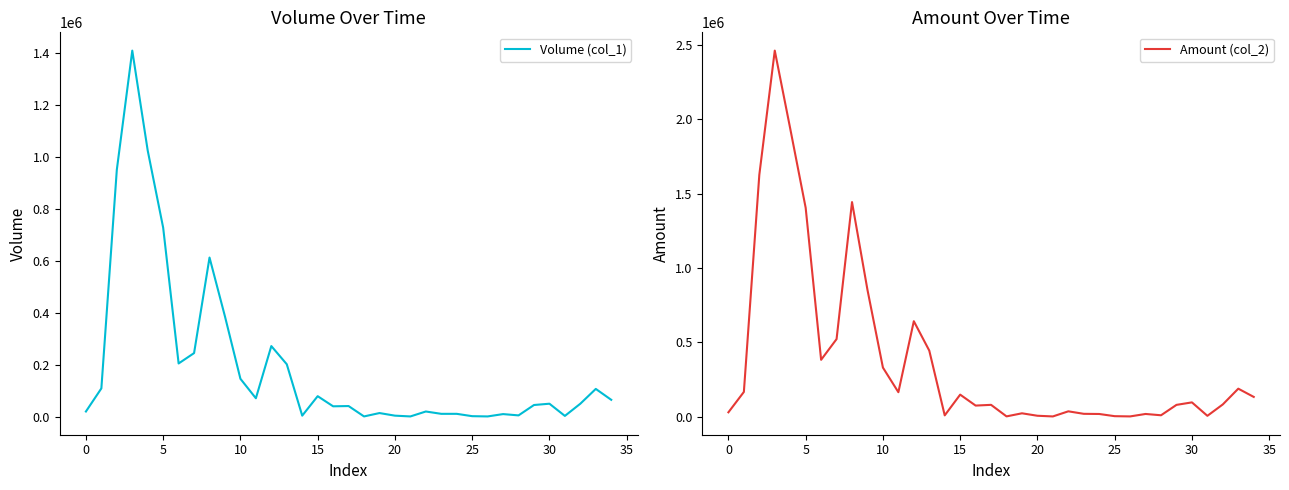

Count the number of data series in this chart.

2